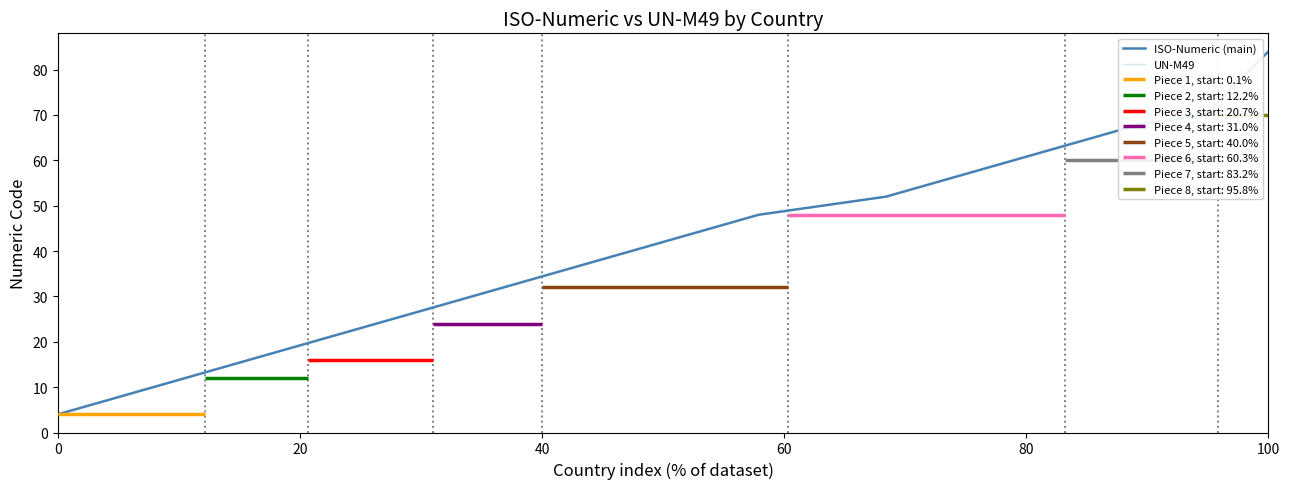

True or false: ISO-Numeric (main) and UN-M49 cross at least once.

False